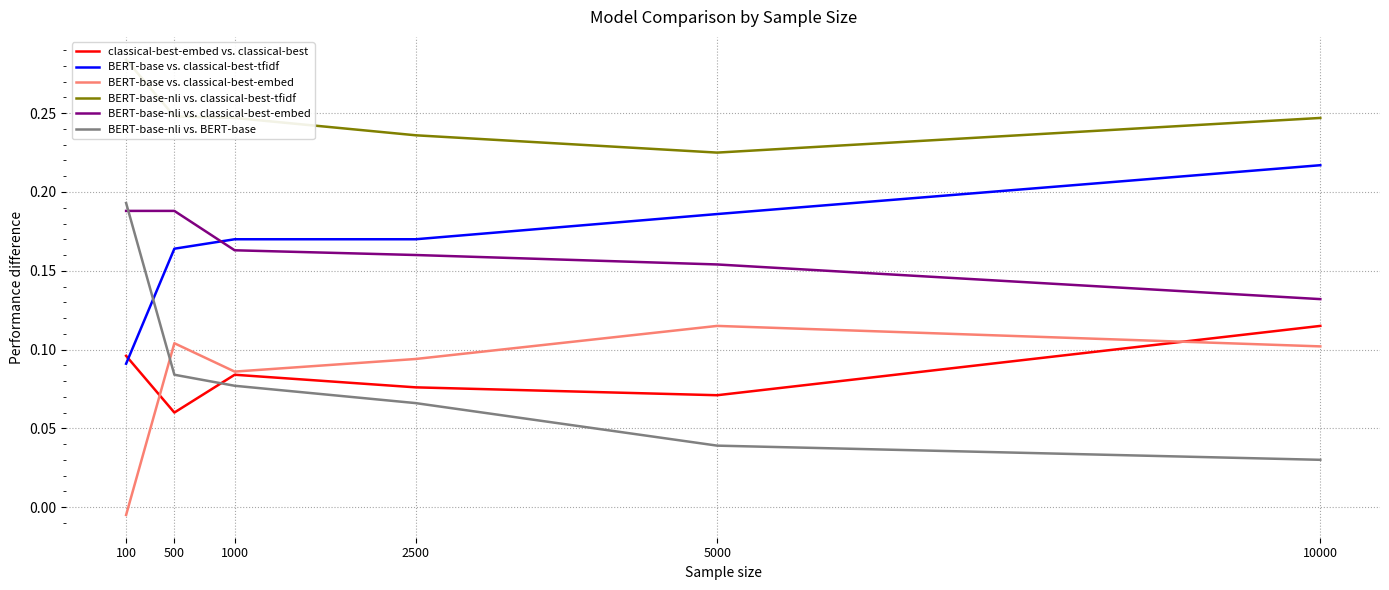

What is the total value across all series at 10000?

0.8